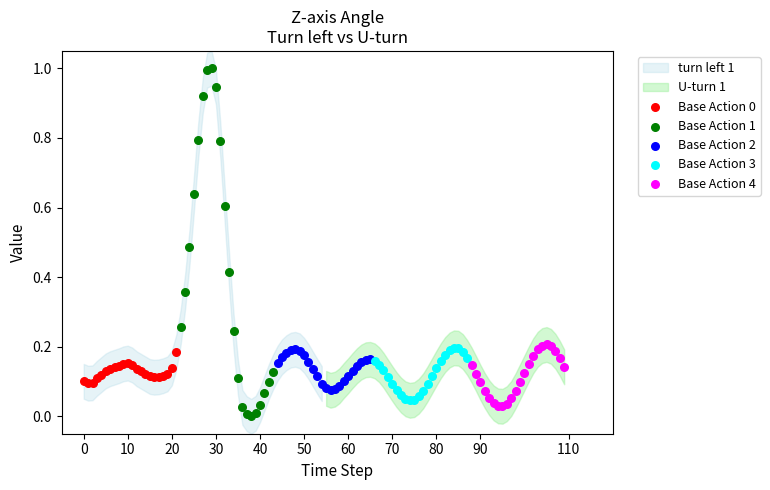

Which series has the largest Y range (max minus min)?

Base Action 1